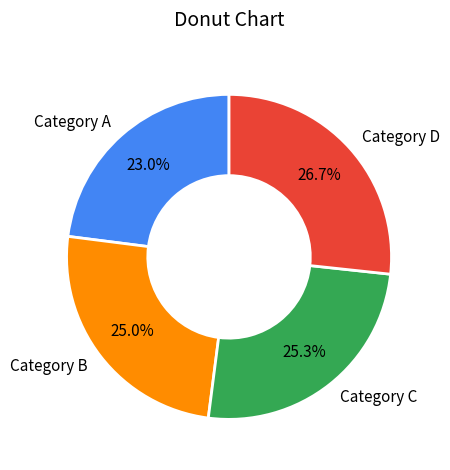

Between Category C and Category D, which is larger?

Category D